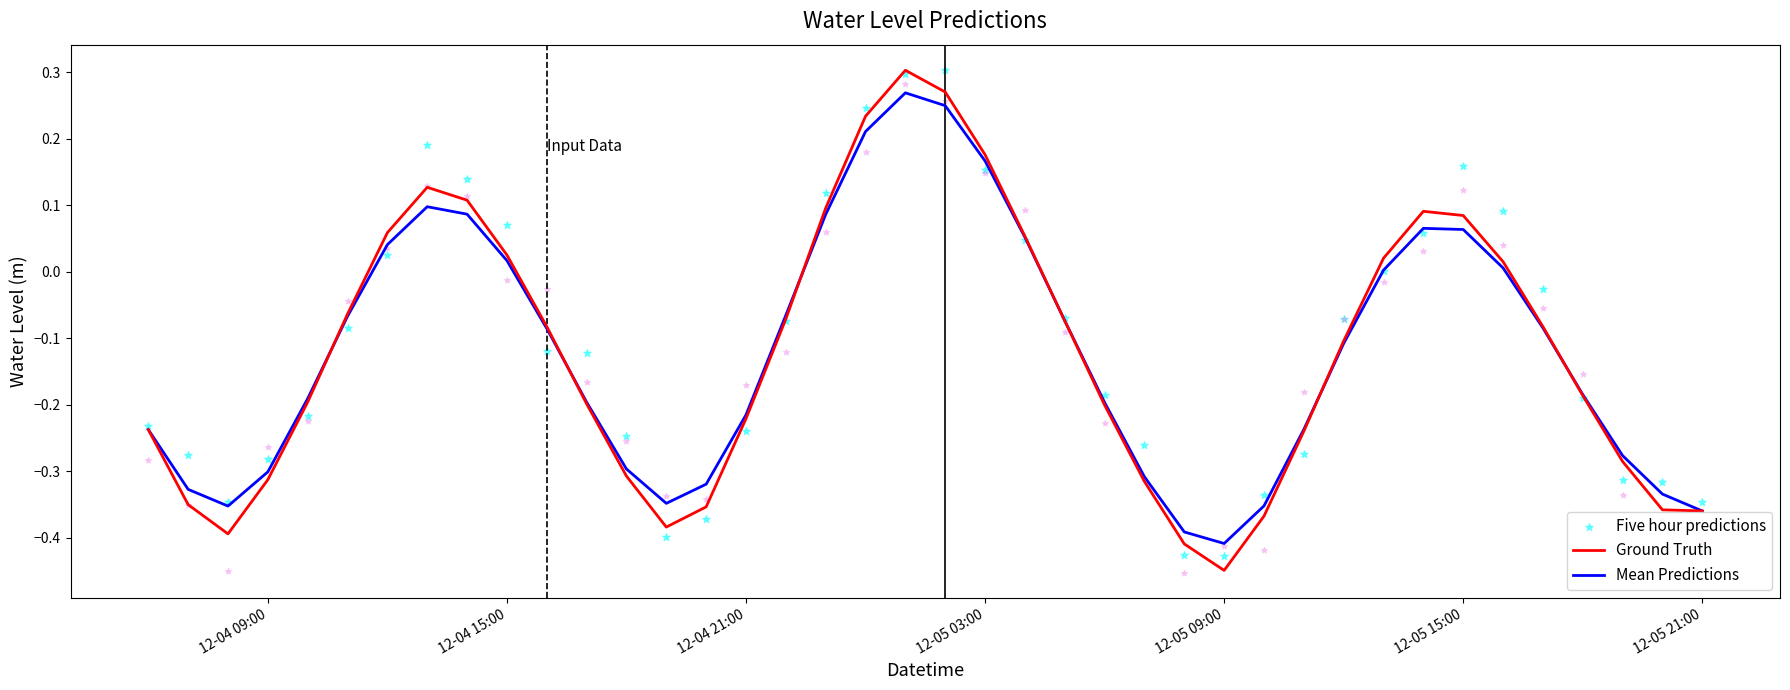

At how many categories does at least one series exceed 0?

14